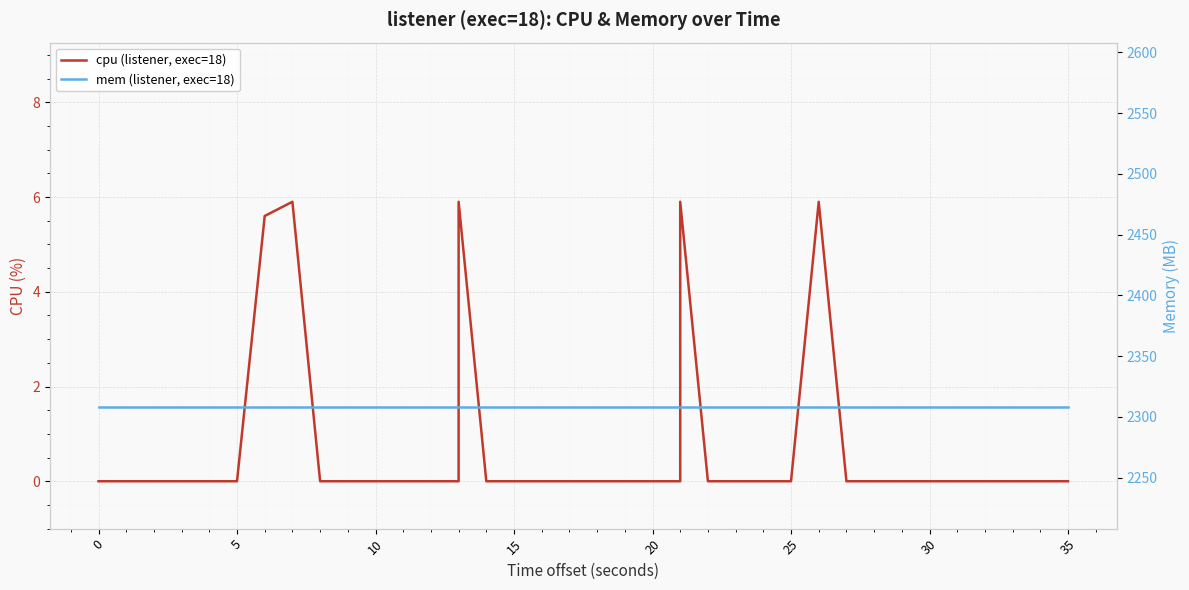

Is it true that cpu (listener, exec=18) equals 0.0 at 20?

True